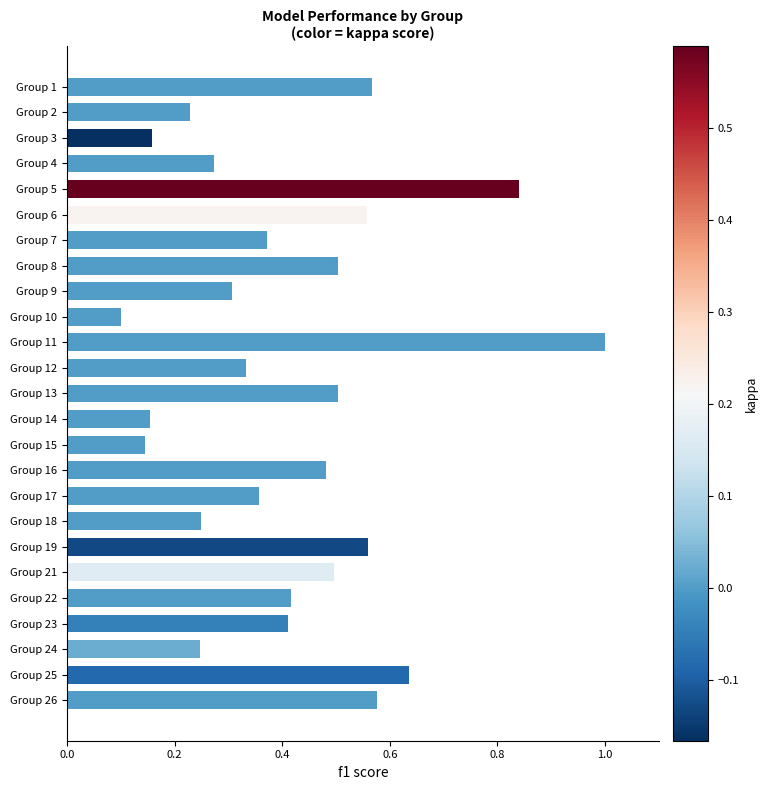

What is the difference between the second highest and minimum values?

0.7